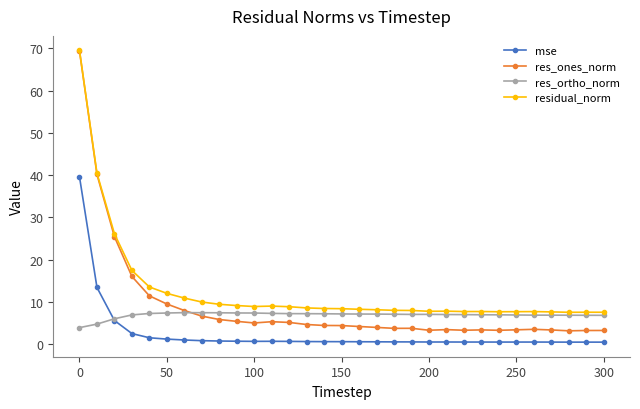

What is the lowest value of the residual_norm series?

7.5